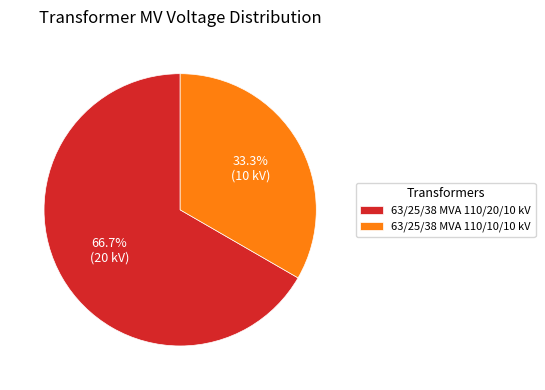

Which slice is the smallest?

63/25/38 MVA 110/10/10 kV